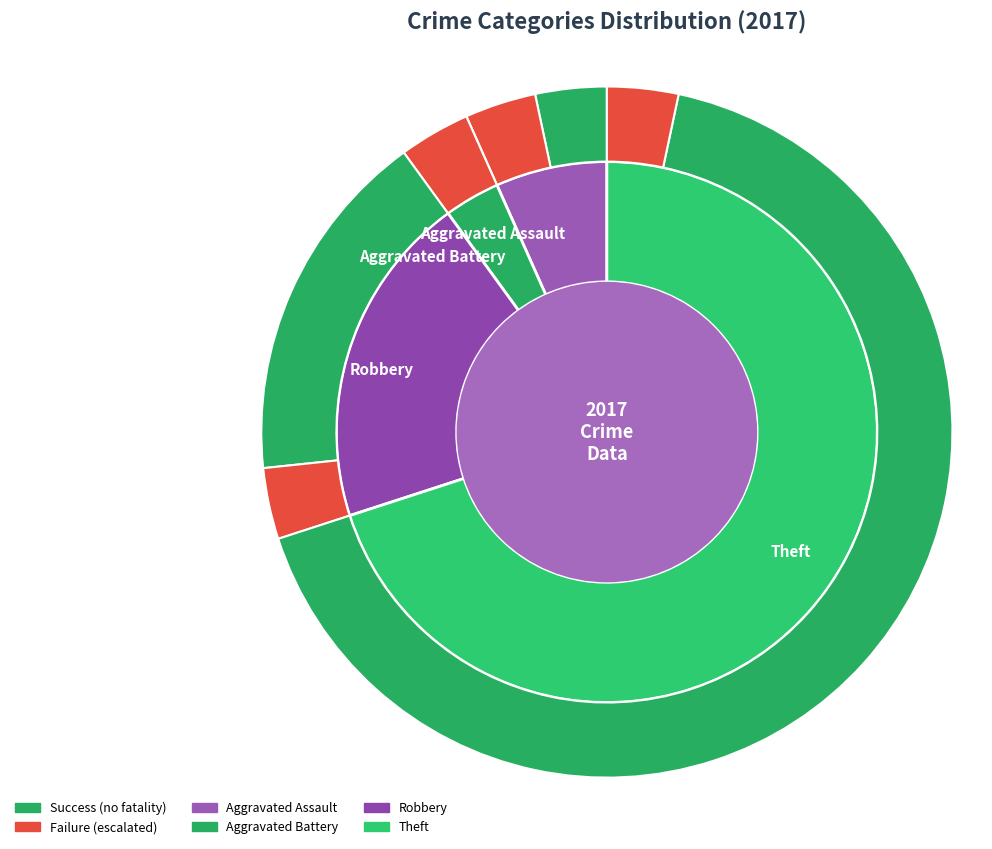

Count the number of slices in the pie.

4